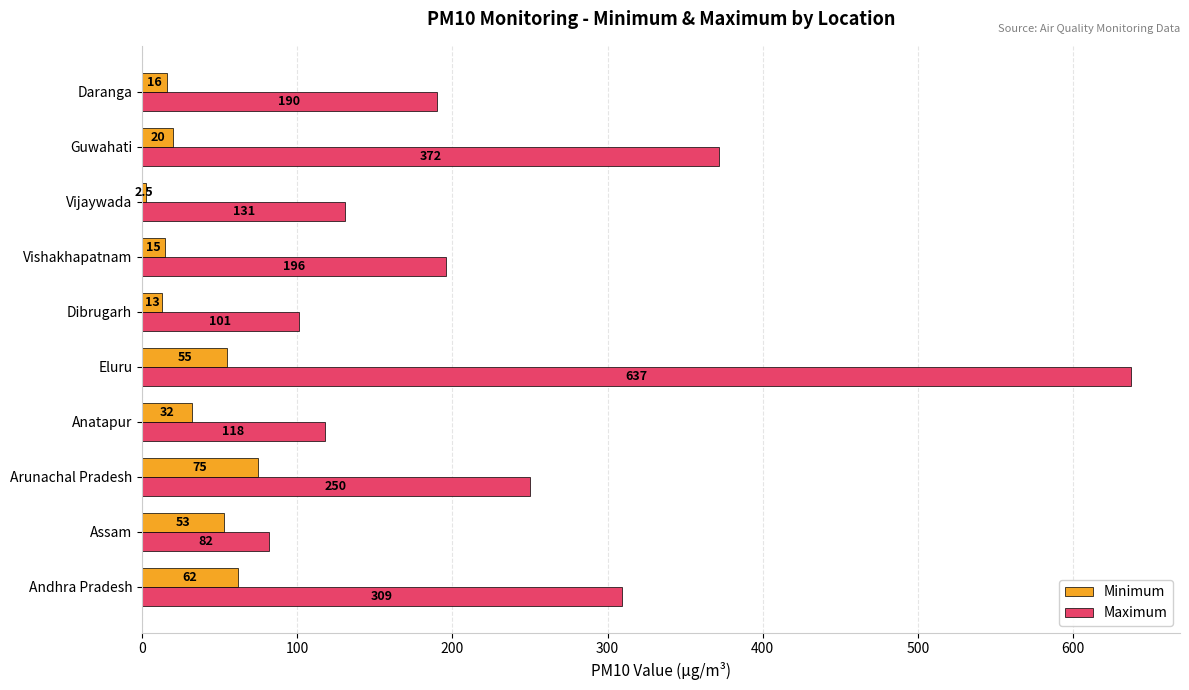

What is the lowest value of the Minimum series?

2.5